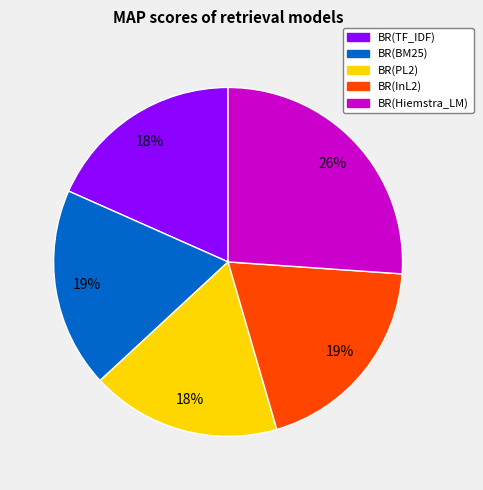

The BR(Hiemstra_LM) slice represents 26% of the pie. True or false?

True